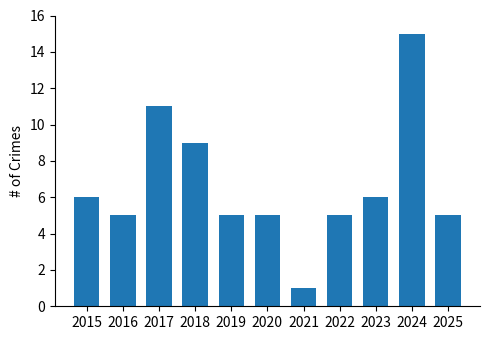

The value at 2025 is 2. True or false?

False